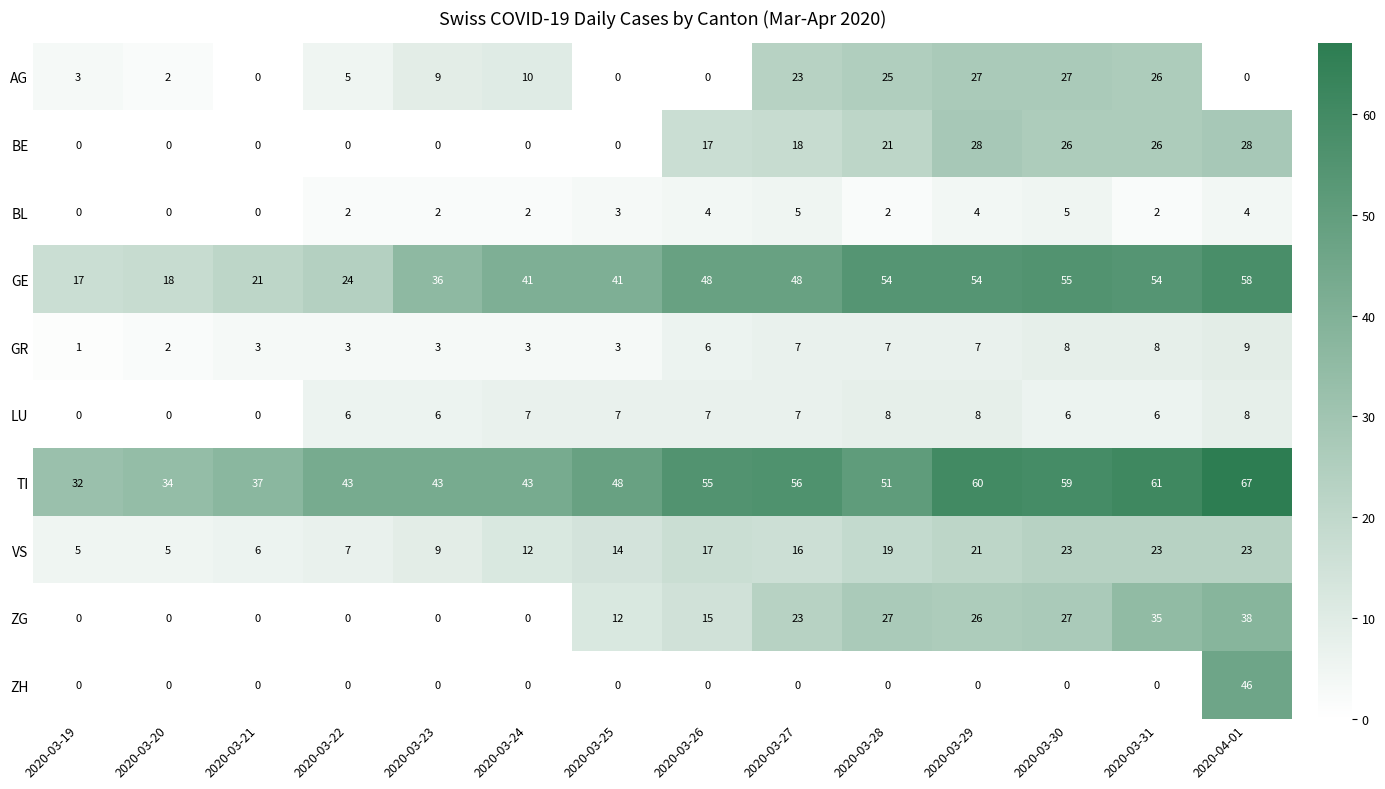

What is the sum of all ZG values?

203